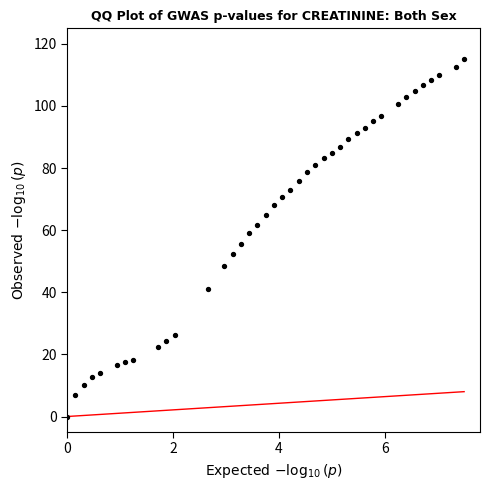

What is the range of Y values (max minus min)?

115.0